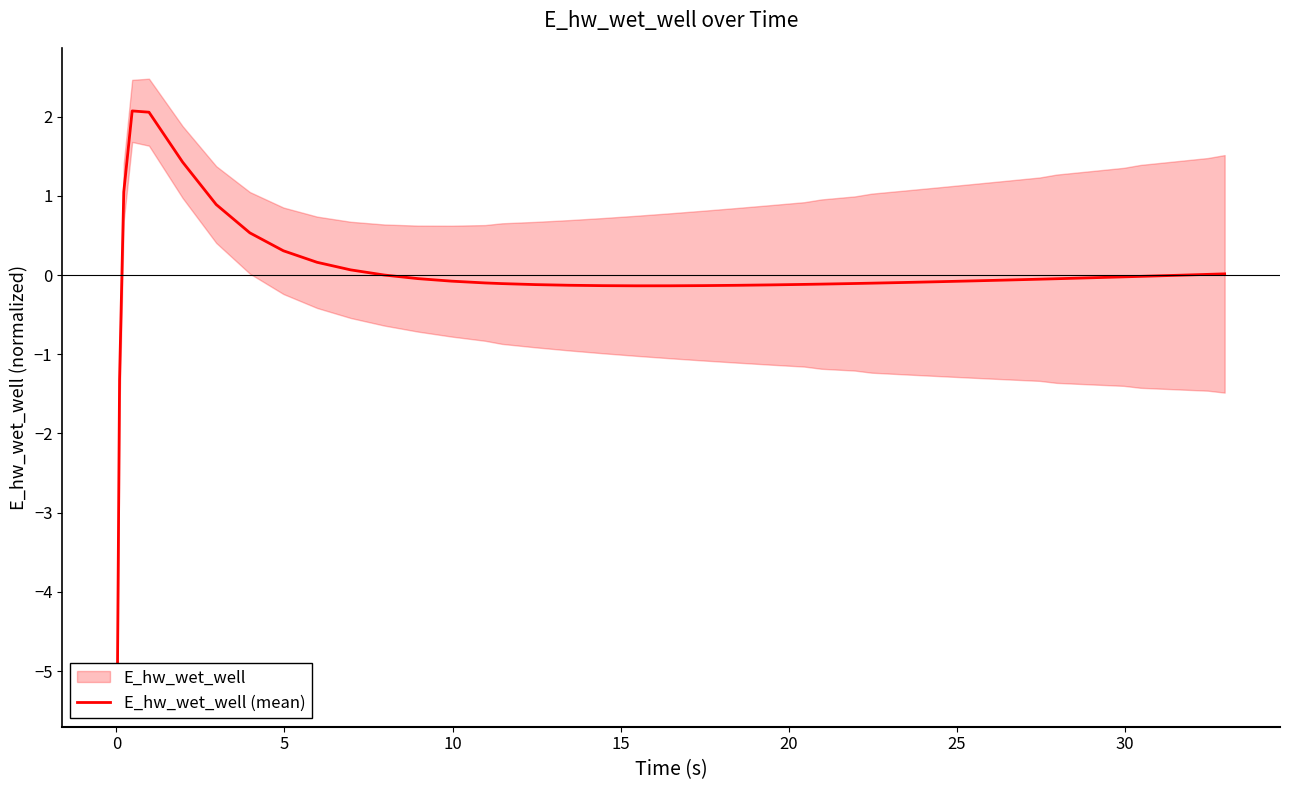

True or false: the data shows -0.1 at 19.

False